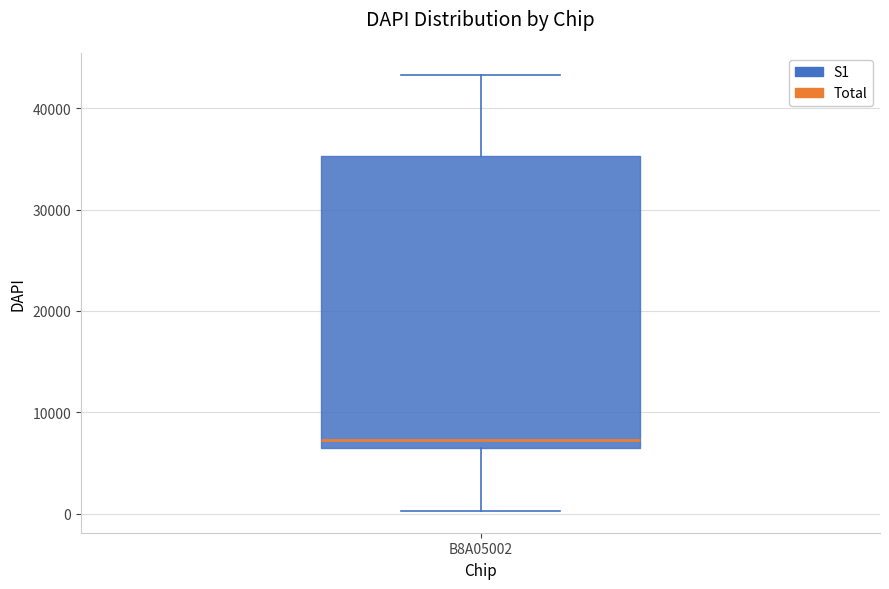

Read this box plot against the y-axis: the position of the median line, the range covered by the box, and the ends of both whiskers. The values are not printed on the chart, so give them approximately, as read against the axis.

median 7000, box 6000 to 35000, whiskers 0 to 43000